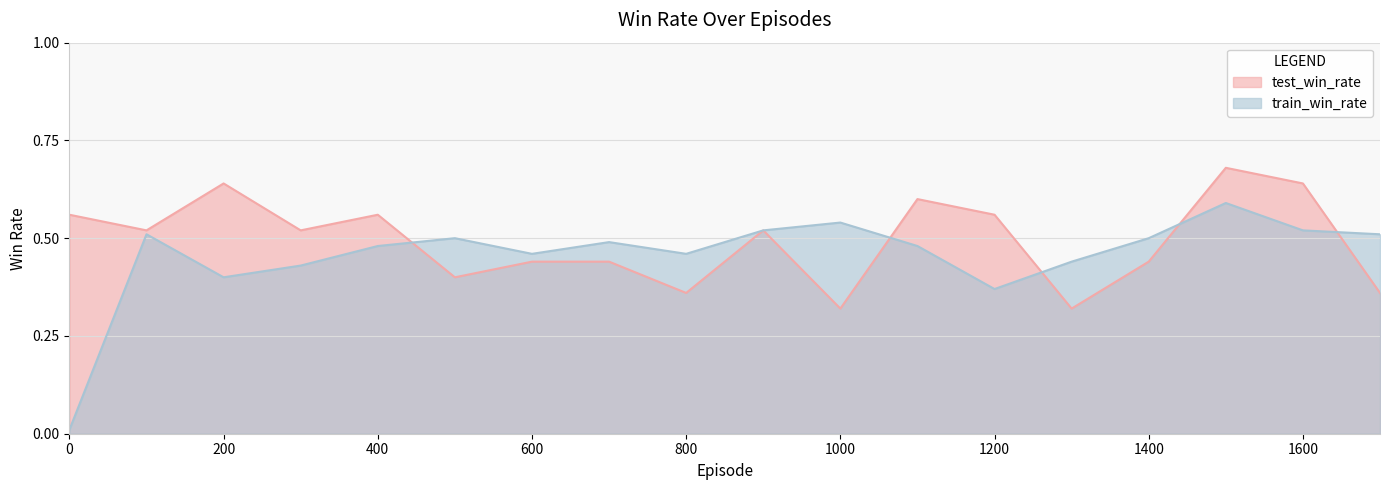

The value of test_win_rate at 1700 is 0.2. True or false?

False